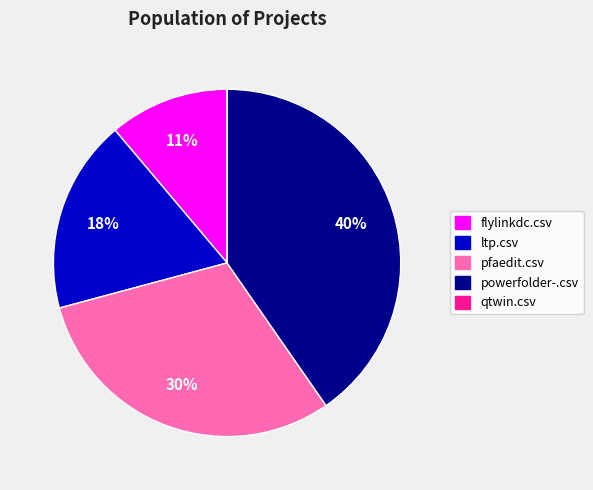

Which slice is the largest?

powerfolder-.csv